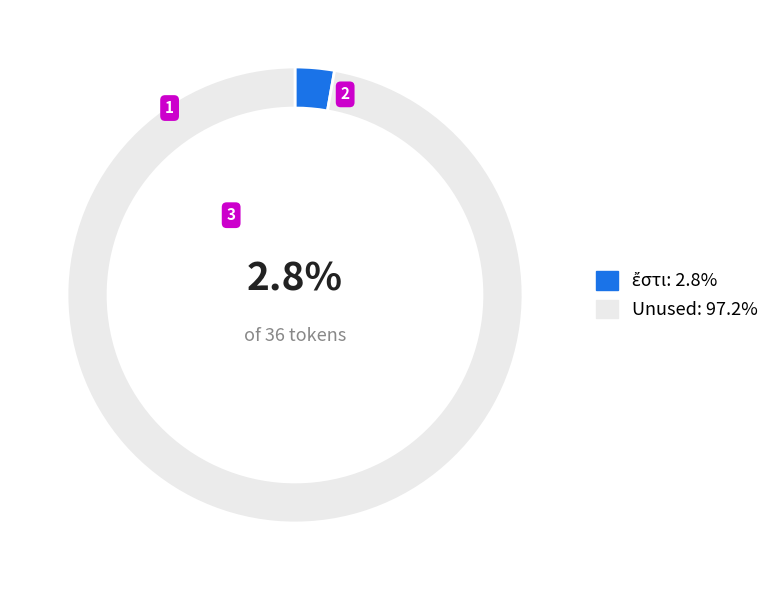

Does any single category account for the majority?

Yes